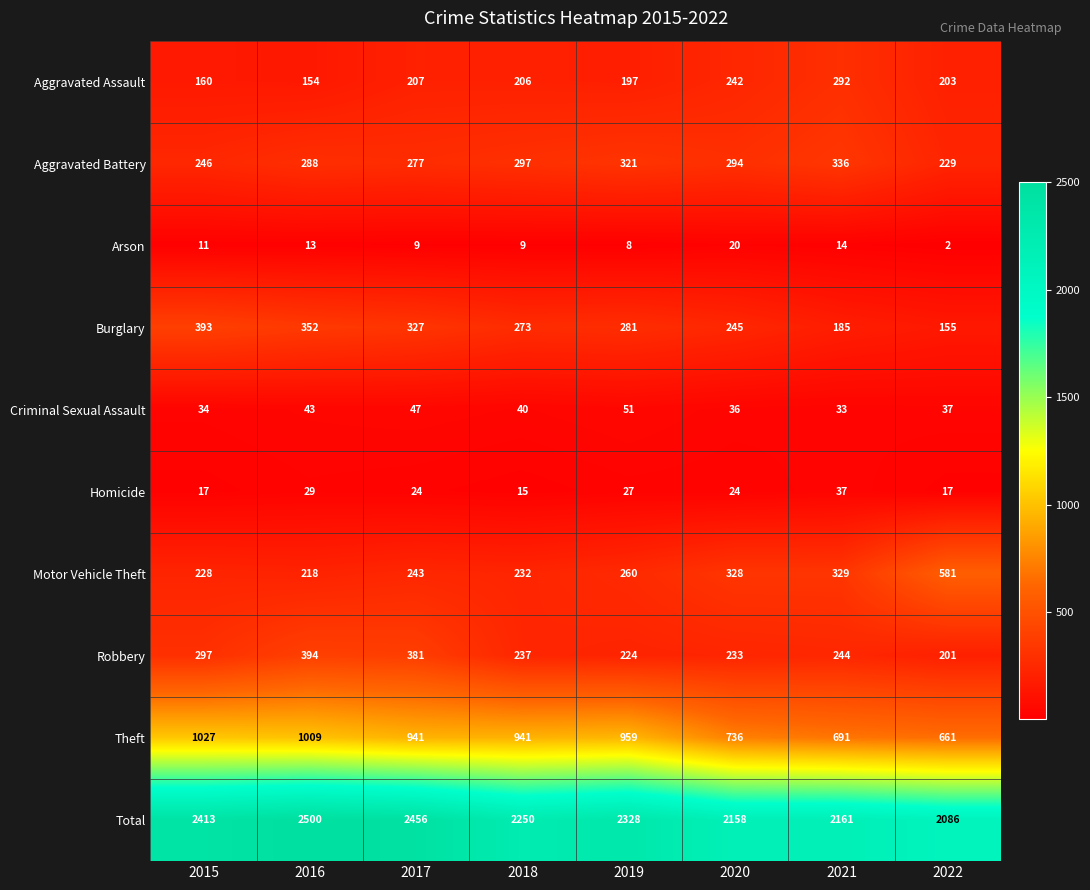

The Total series shows 2161 at 2021. True or false?

True